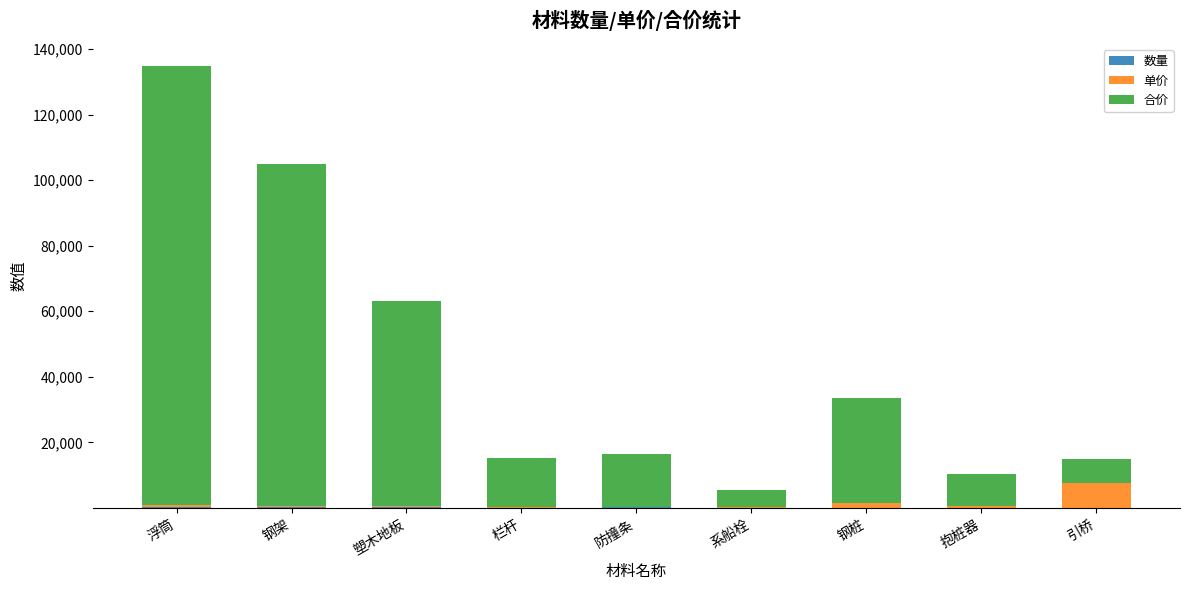

How many categories are shown in the chart?

9